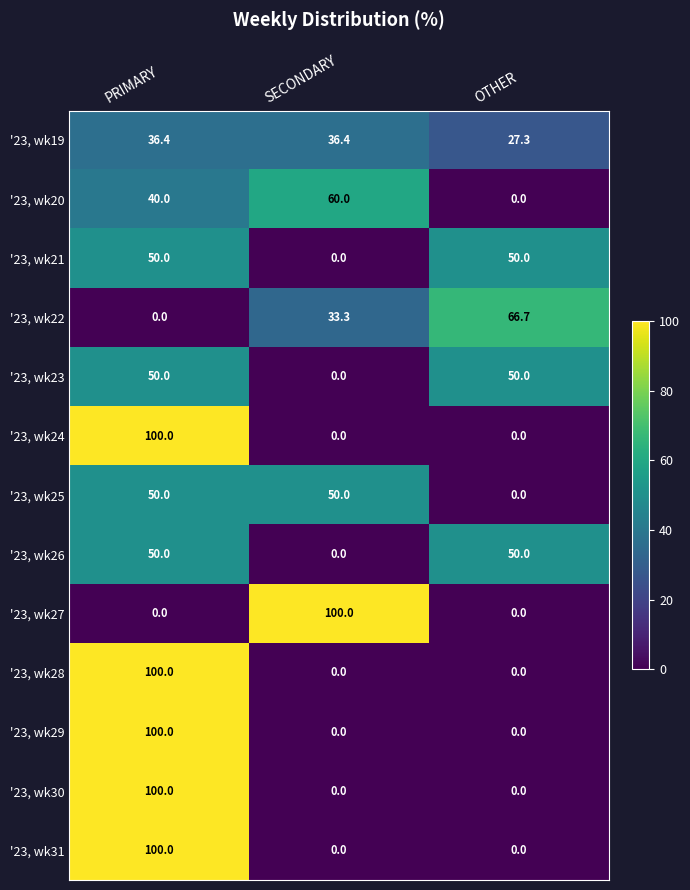

Between SECONDARY and OTHER, which series saw the biggest shift?

'23, wk27